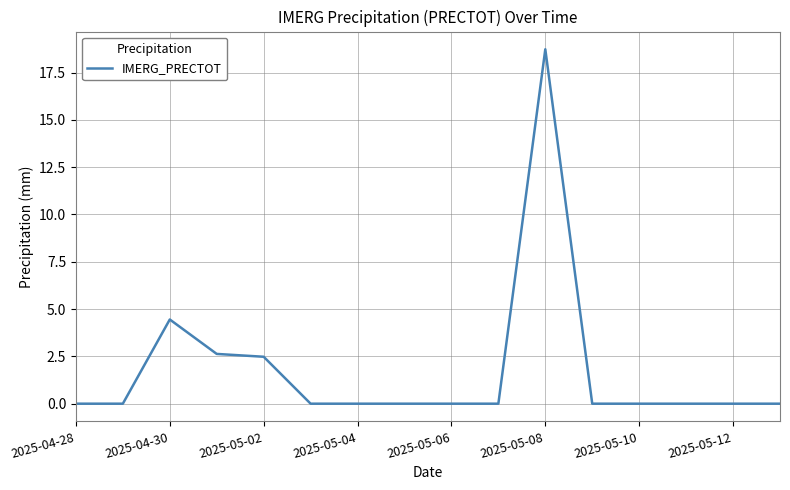

What is the difference between the maximum and minimum values?

18.7